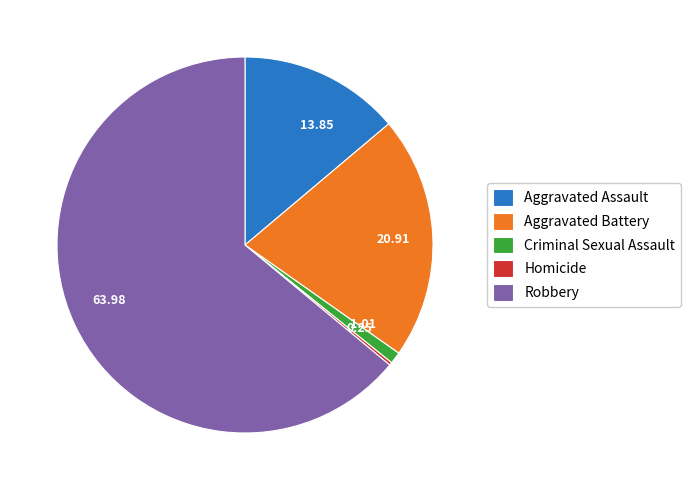

Is the sum of Robbery and Criminal Sexual Assault greater than half?

Yes